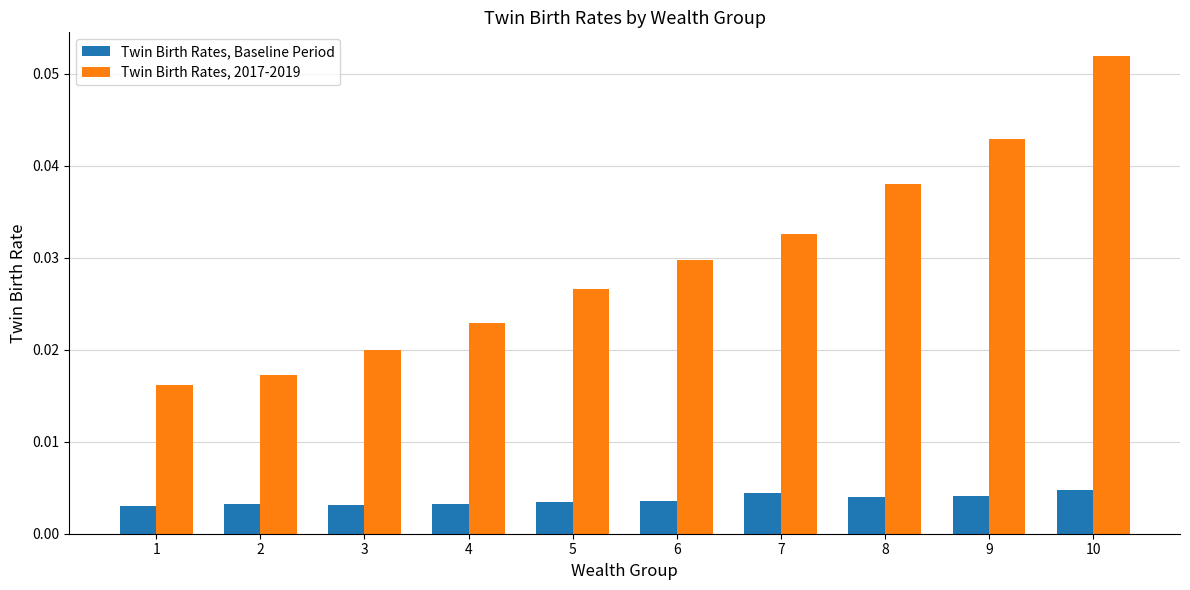

Which series changed the most between 7 and 10?

Twin Birth Rates, 2017-2019